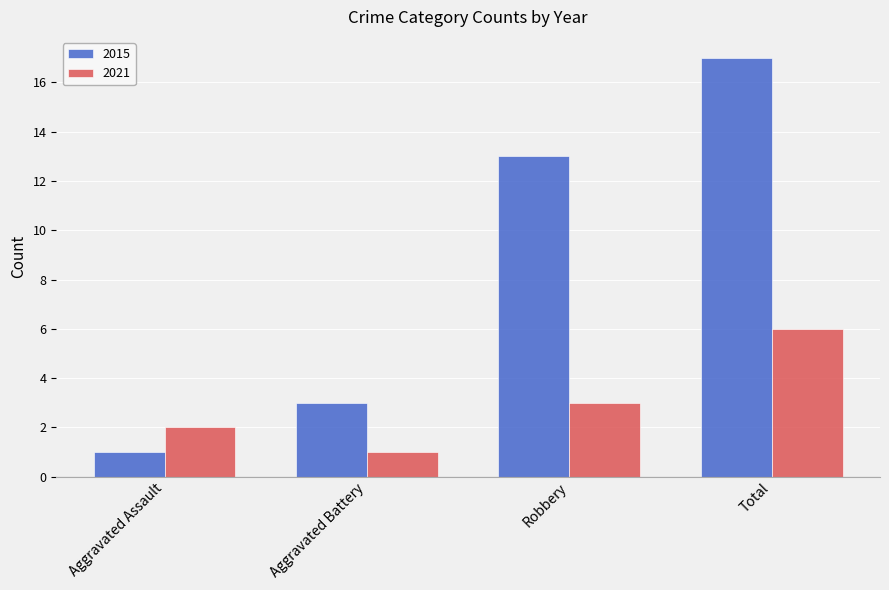

At which label does 2015 reach its minimum?

Aggravated Assault